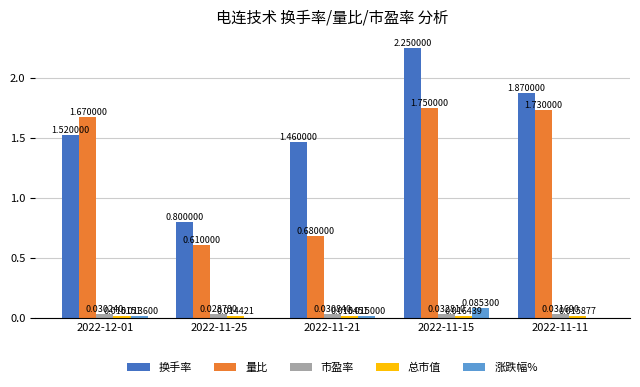

Which series changed the most between 2022-12-01 and 2022-11-25?

量比